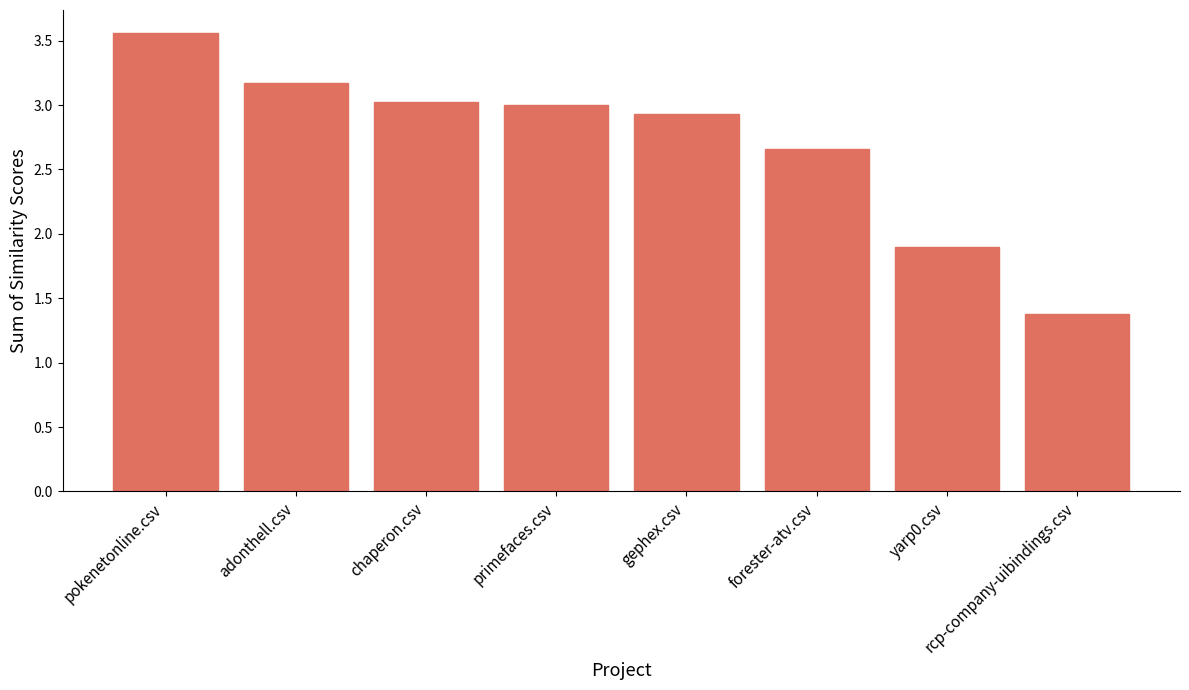

What is the ratio of the value at yarp0.csv to the value at primefaces.csv?

0.6